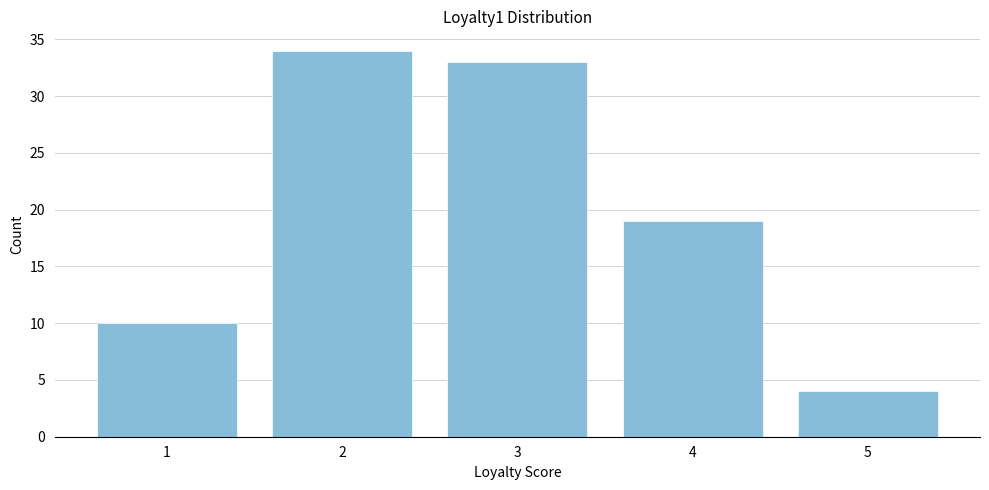

Reading right to left, transcribe all the data shown in this chart.

5=4	4=19	3=33	2=34	1=10